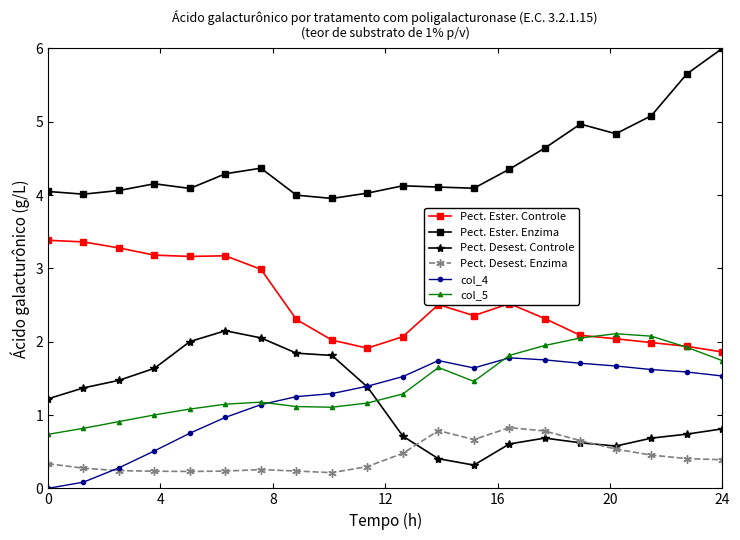

Count the number of data series in this chart.

6